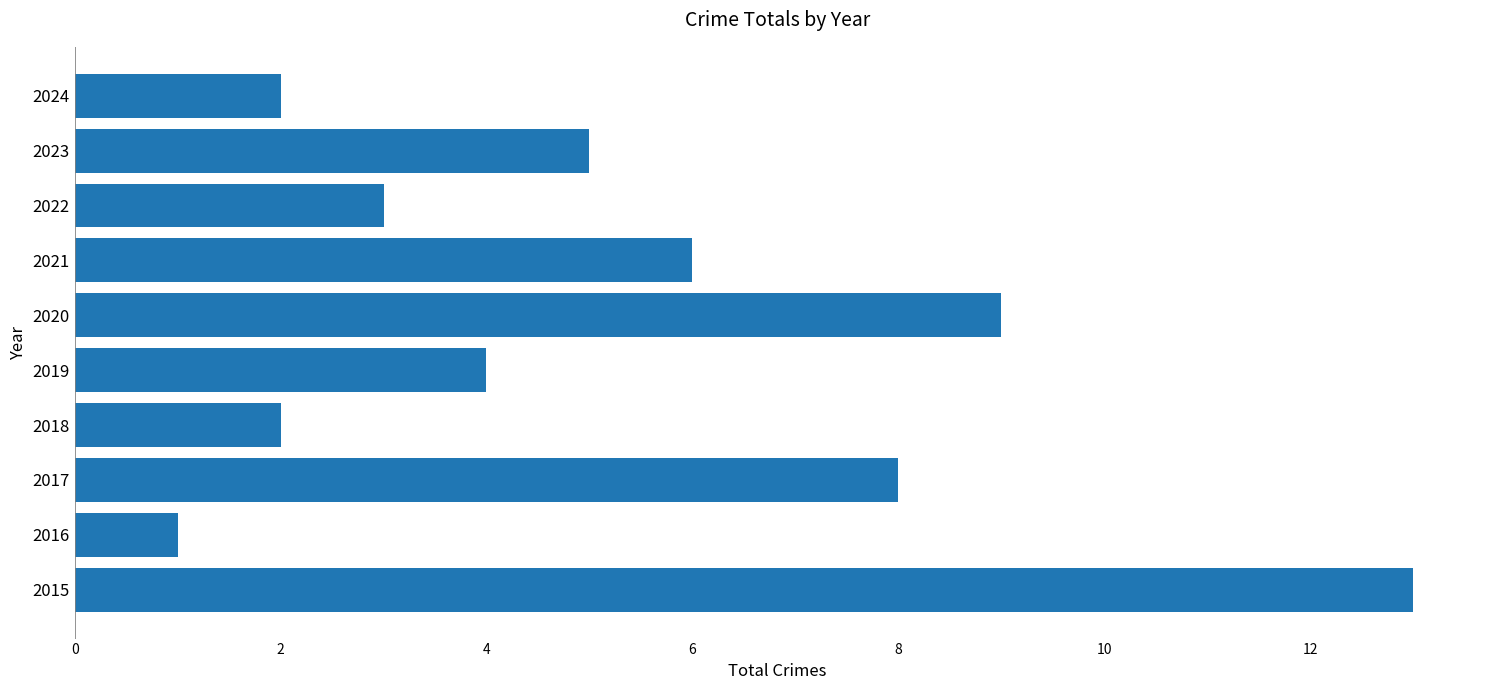

What is the average value?

5